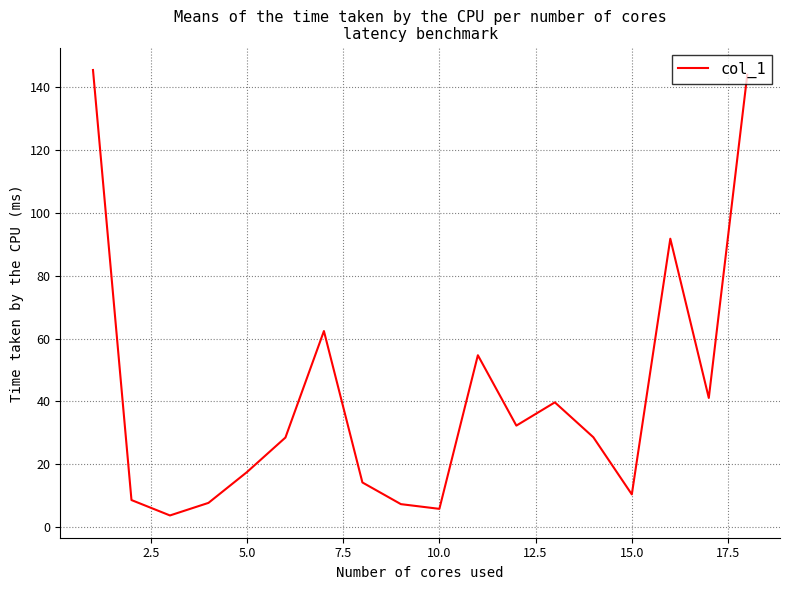

What is the minimum value shown in the chart?

3.7